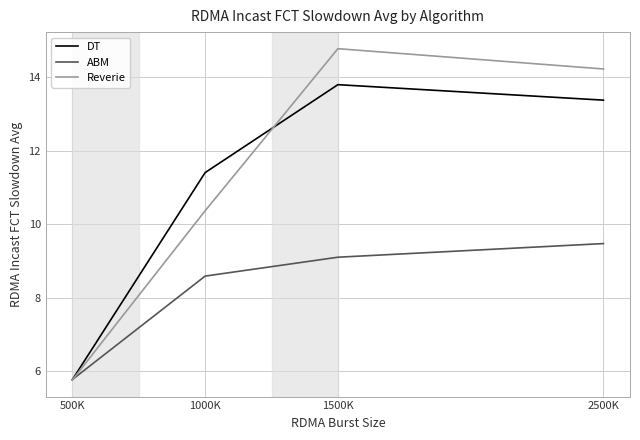

Where do DT and ABM first cross each other?

500K and 1000K